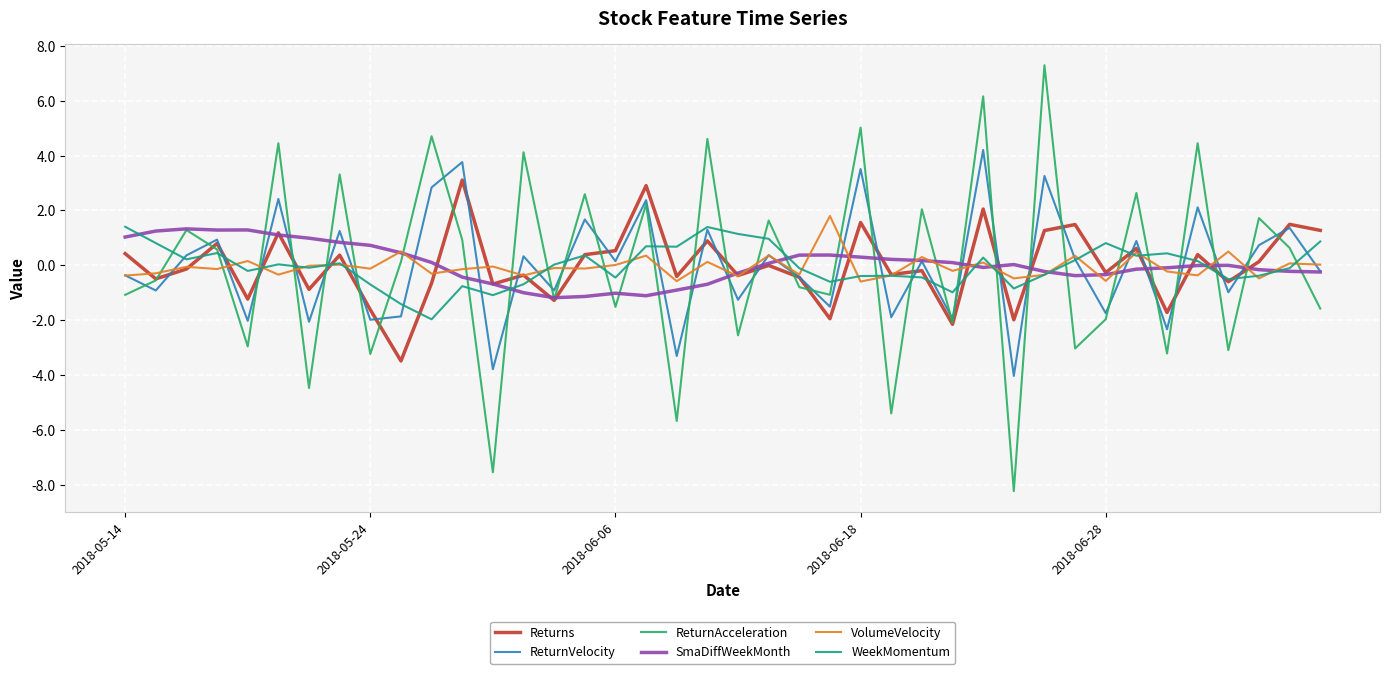

True or false: VolumeVelocity and ReturnAcceleration intersect in this chart.

True